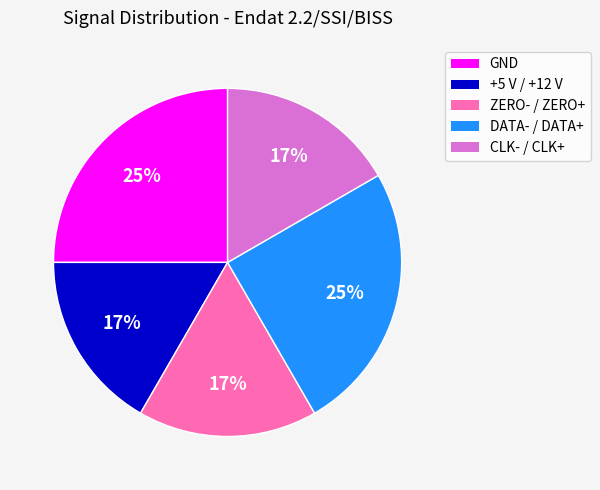

To the nearest percent, what portion does DATA- / DATA+ represent?

25%